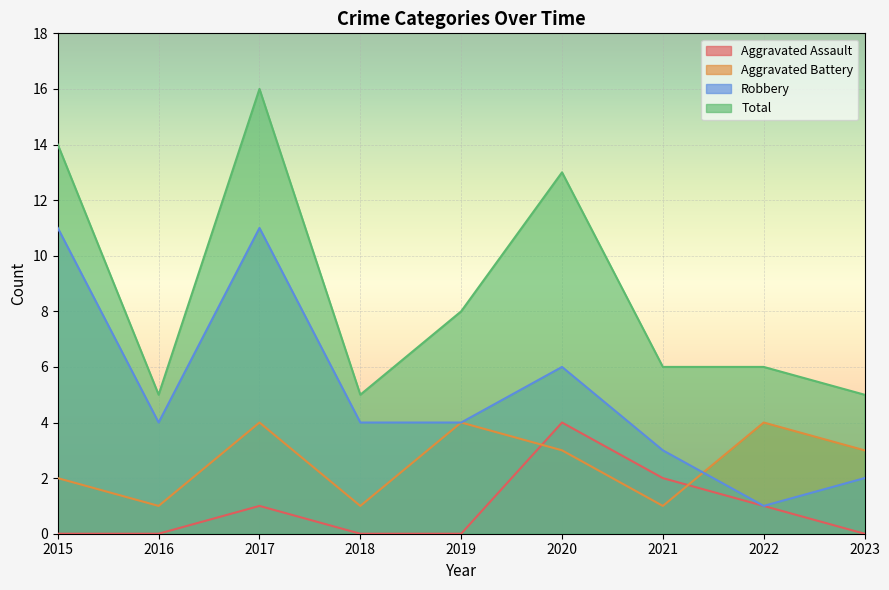

How many categories are shown in the chart?

9